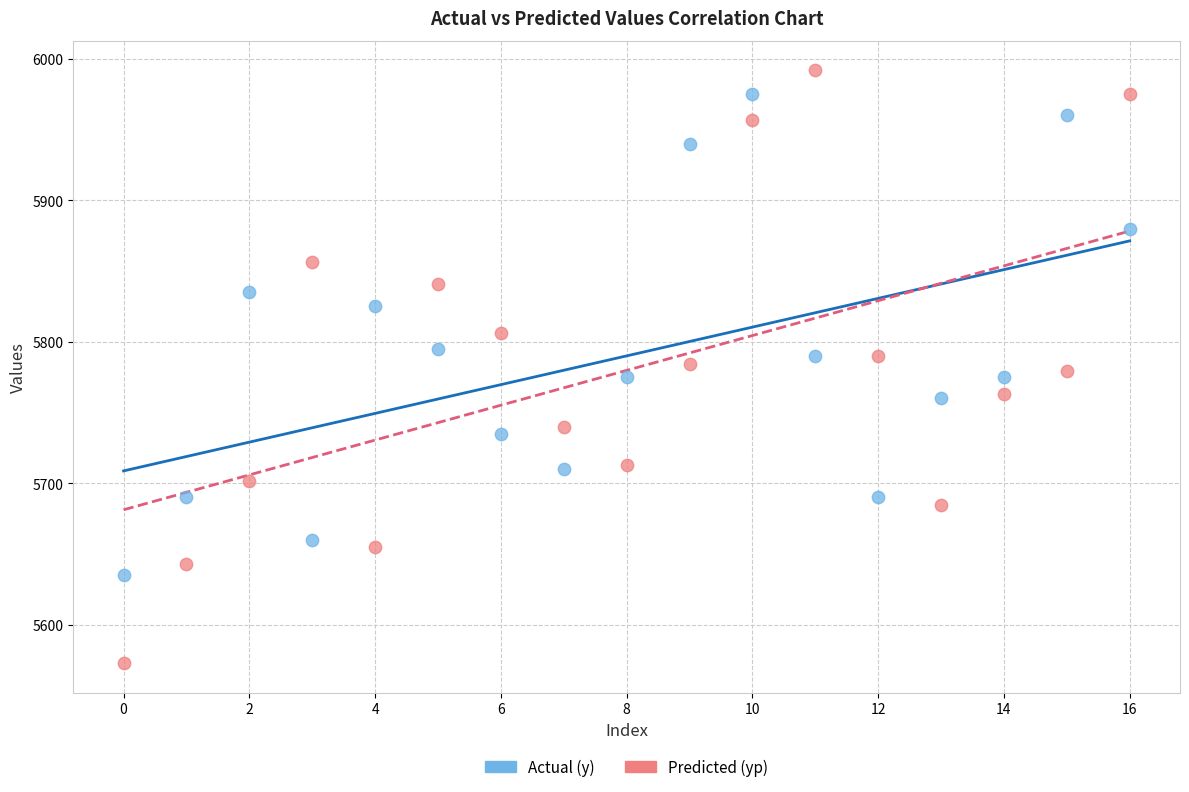

Which series has the widest spread of Y values?

Predicted (yp)